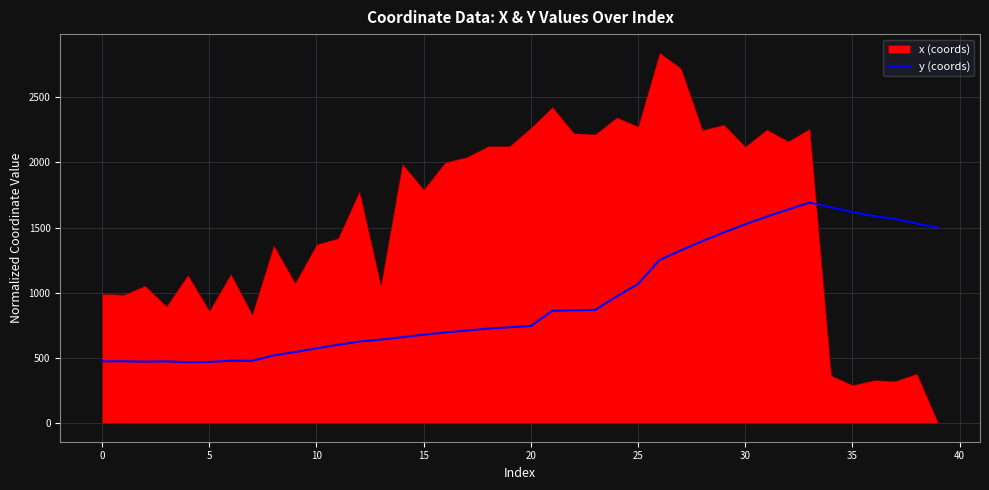

What is the average value?

955.8